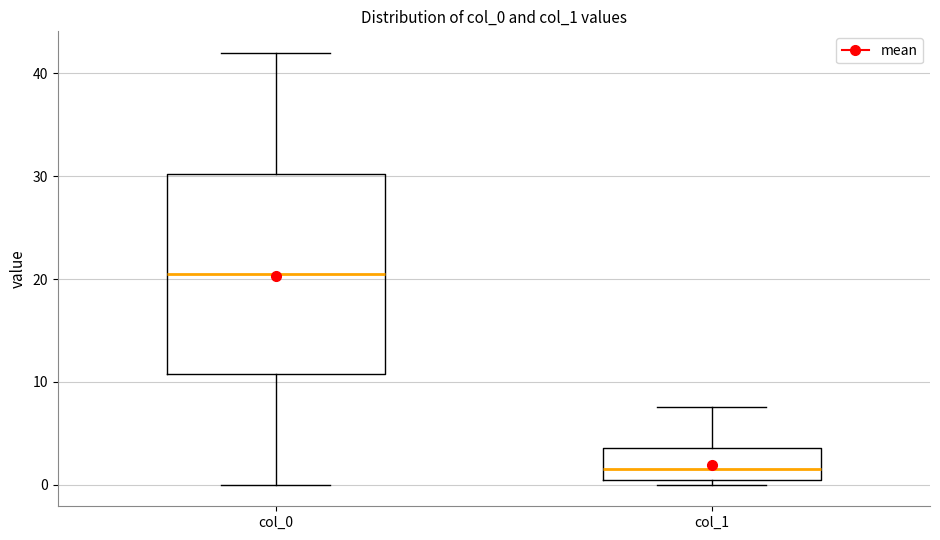

Comparing the boxes themselves (not the whiskers), which one is the tallest?

col_0